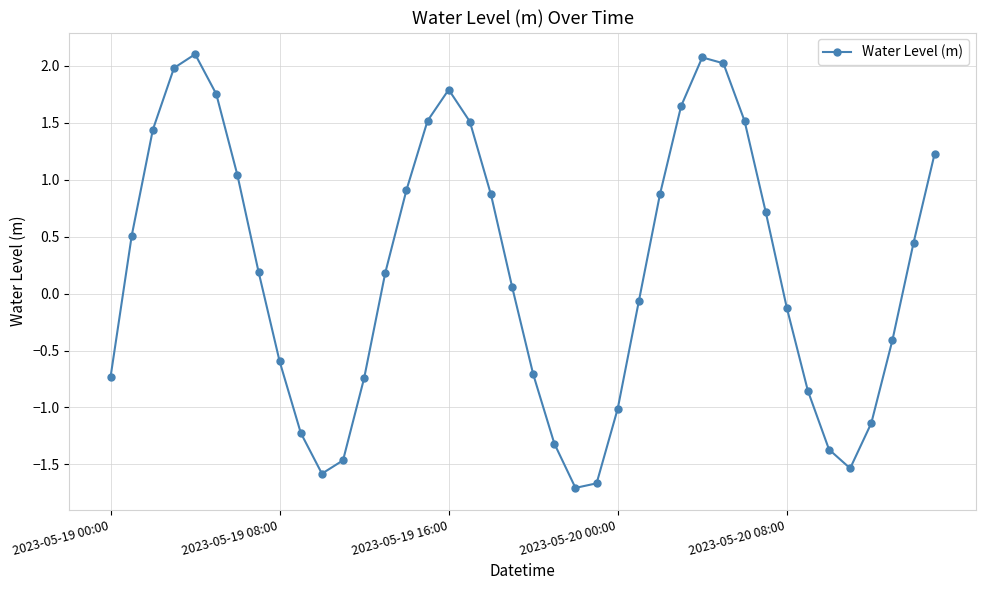

What is the value of the 29th point from the left?

2.1